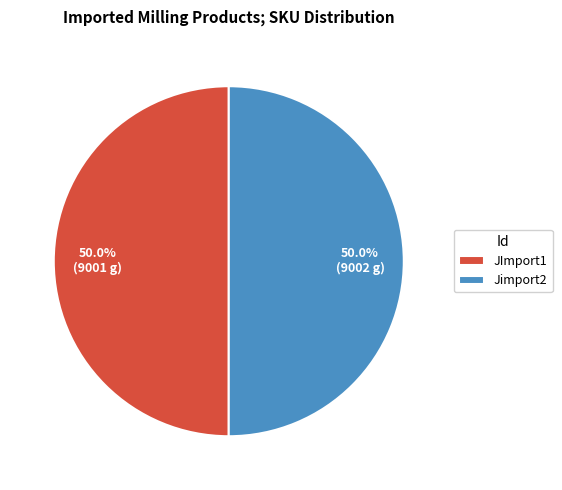

Do Jimport2 and JImport1 together represent more than half of the pie?

Yes